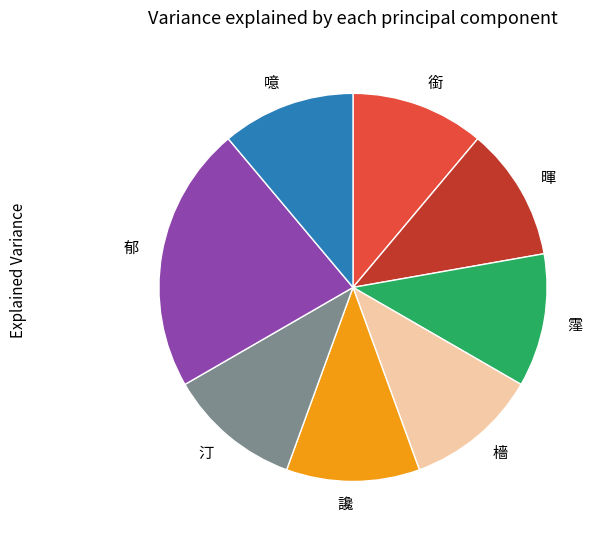

How many segments does this pie chart have?

8